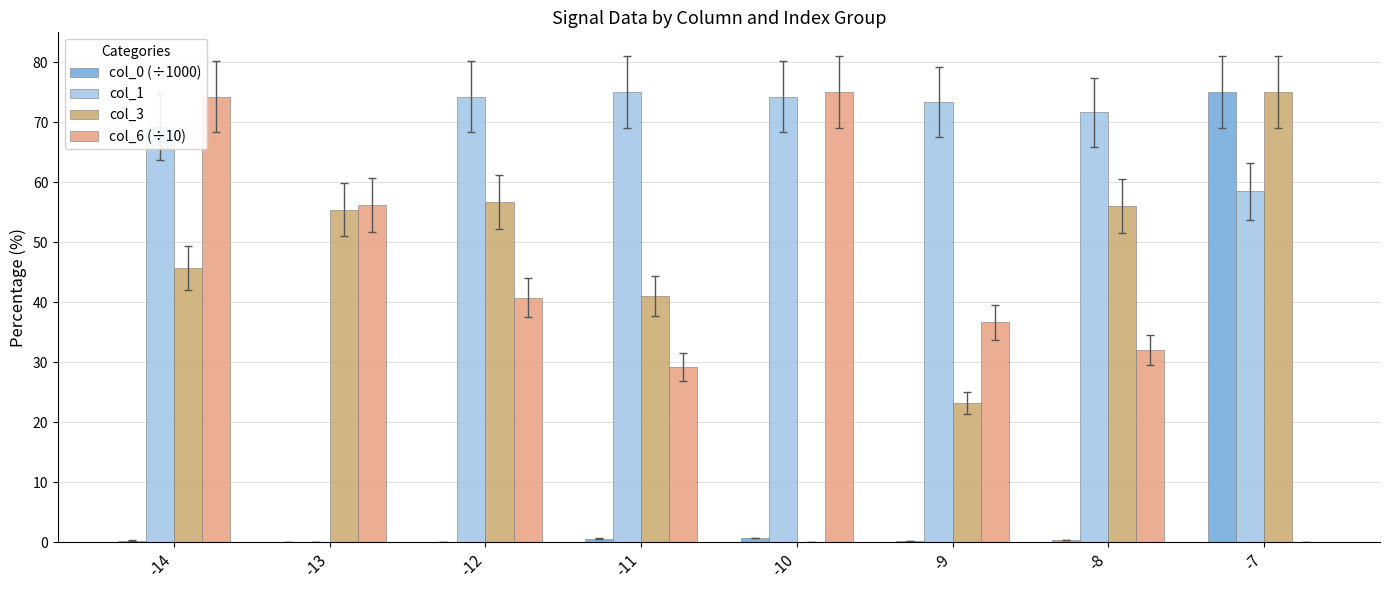

What is the total value across all series at -14?

189.5